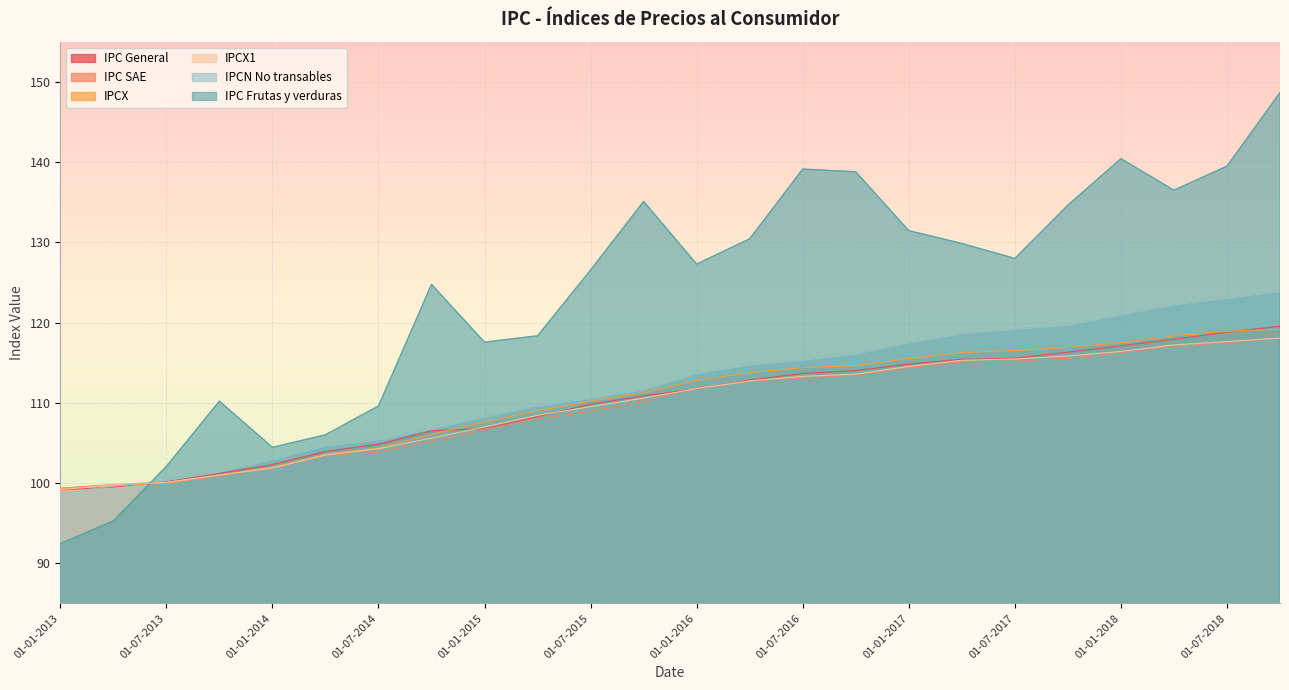

How many lines are shown in the chart?

6